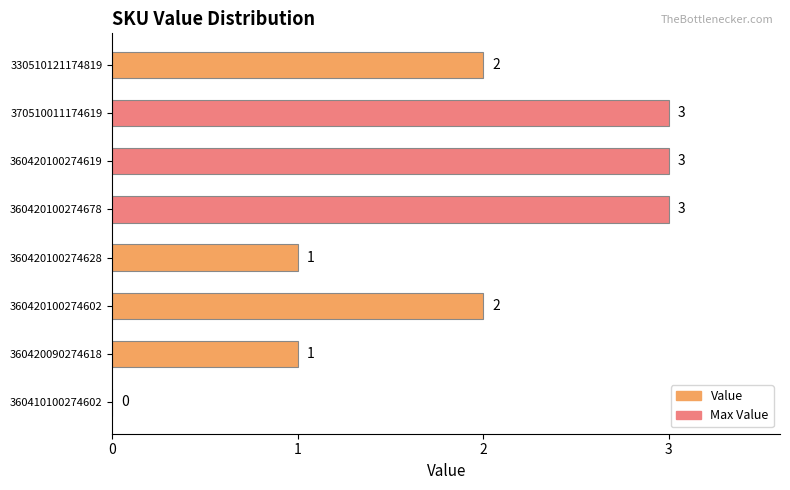

Which has a higher value, 360420100274602 or 370510011174619?

370510011174619